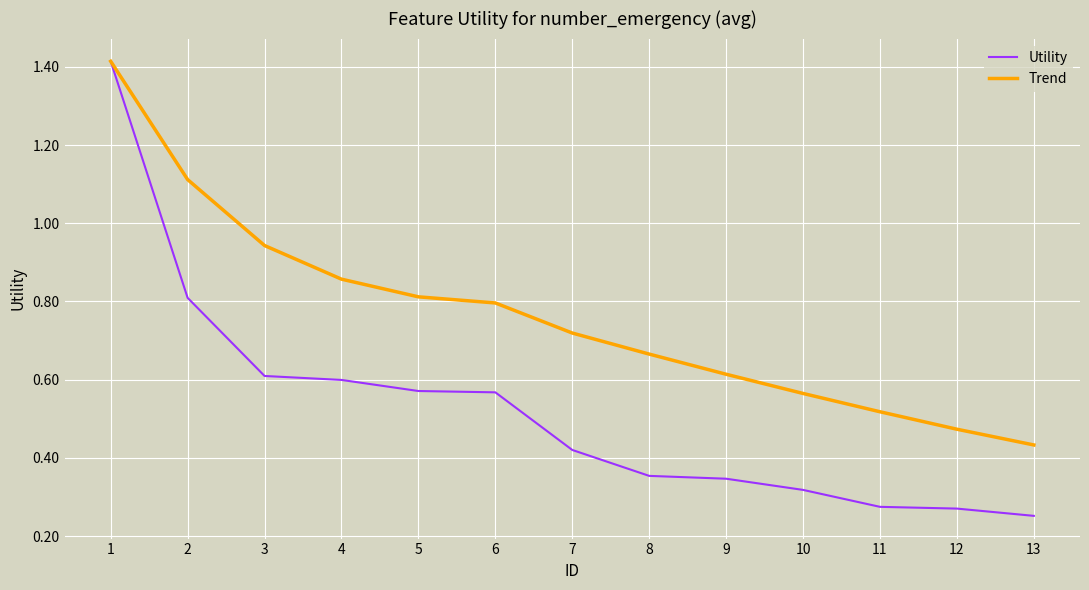

How many lines are shown in the chart?

2